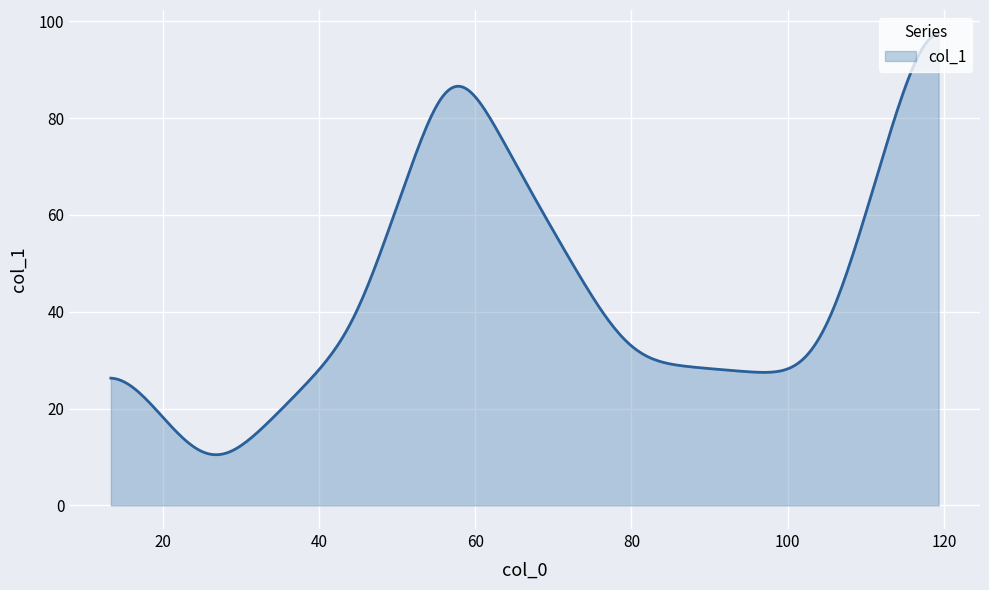

What is the maximum value shown in the chart?

97.4